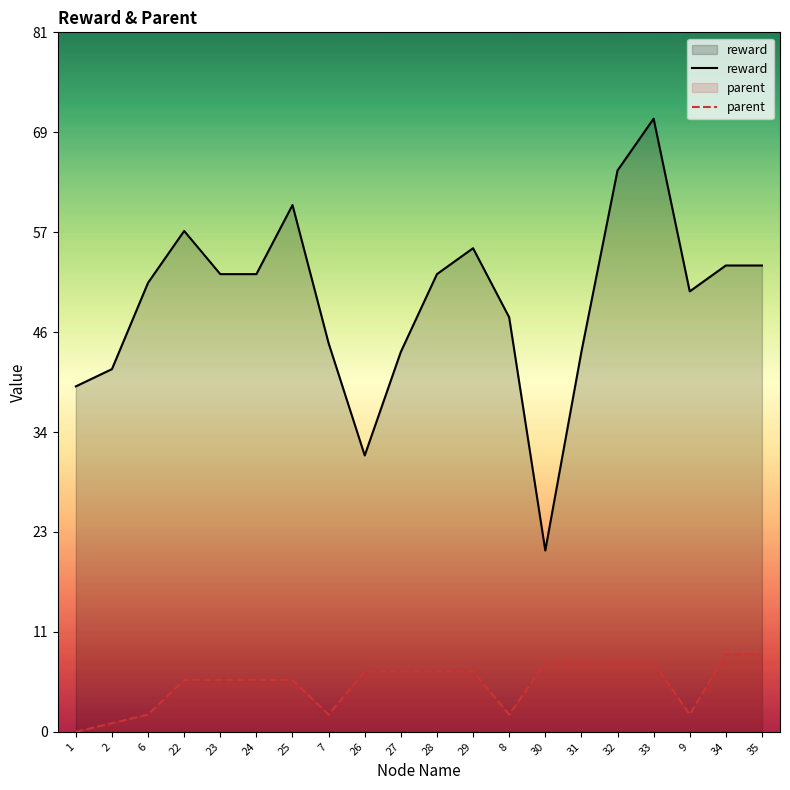

Rank the series by their average value, from highest to lowest.

reward, parent